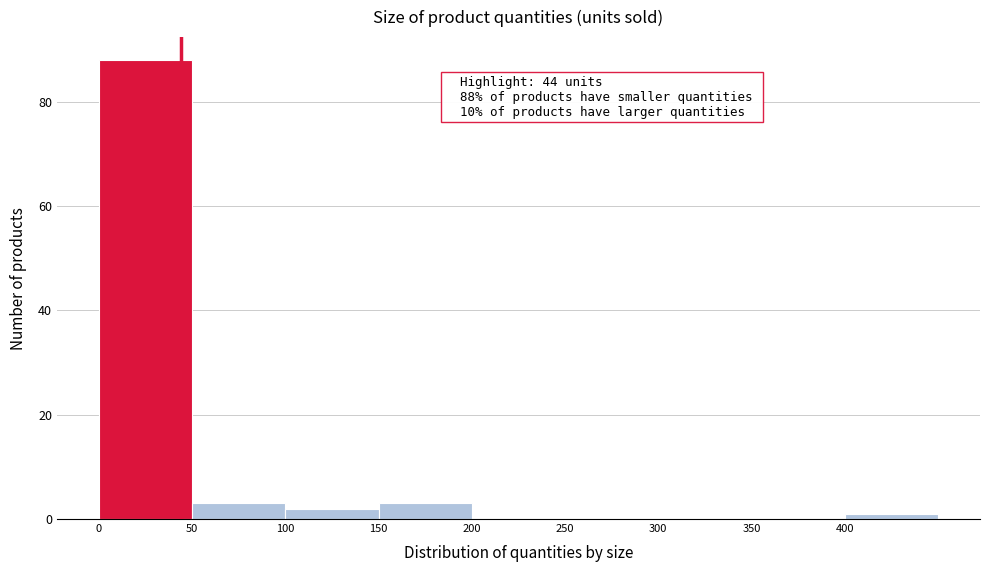

Over which range of the x-axis is the bar tallest?

0 to 50